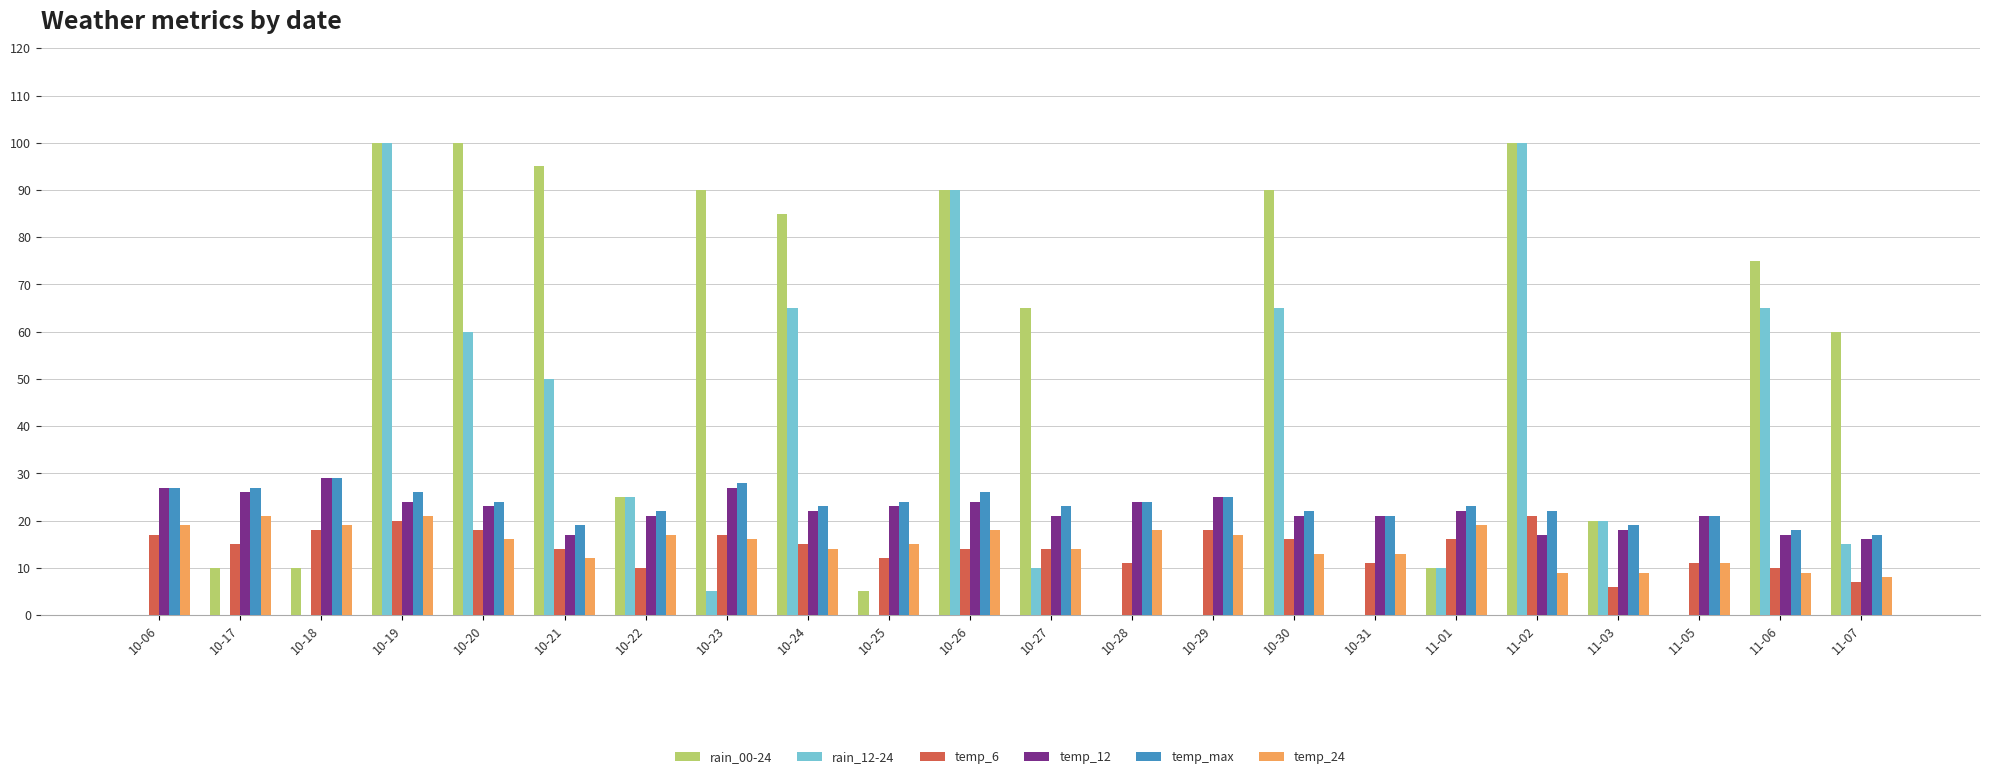

Which series has the largest total across all categories?

rain_00-24